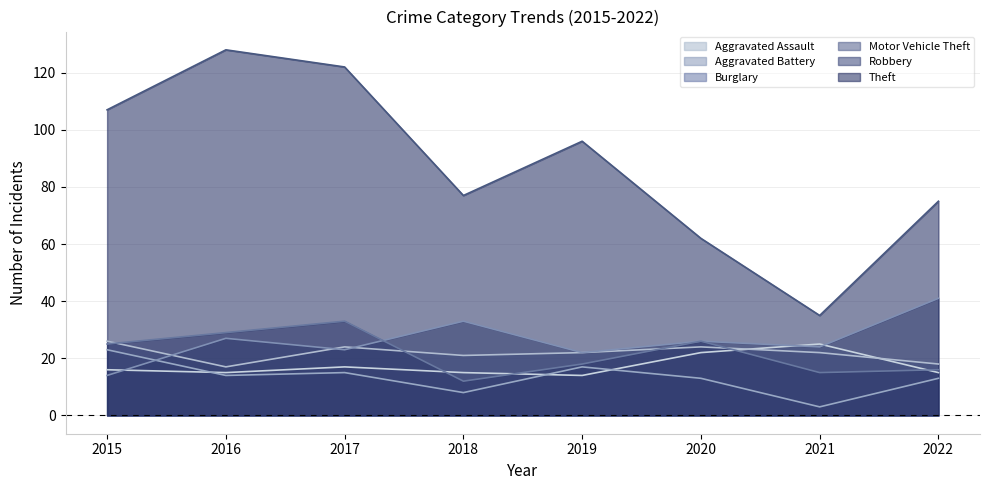

Between which two adjacent categories do Burglary and Motor Vehicle Theft first intersect?

2015 and 2016